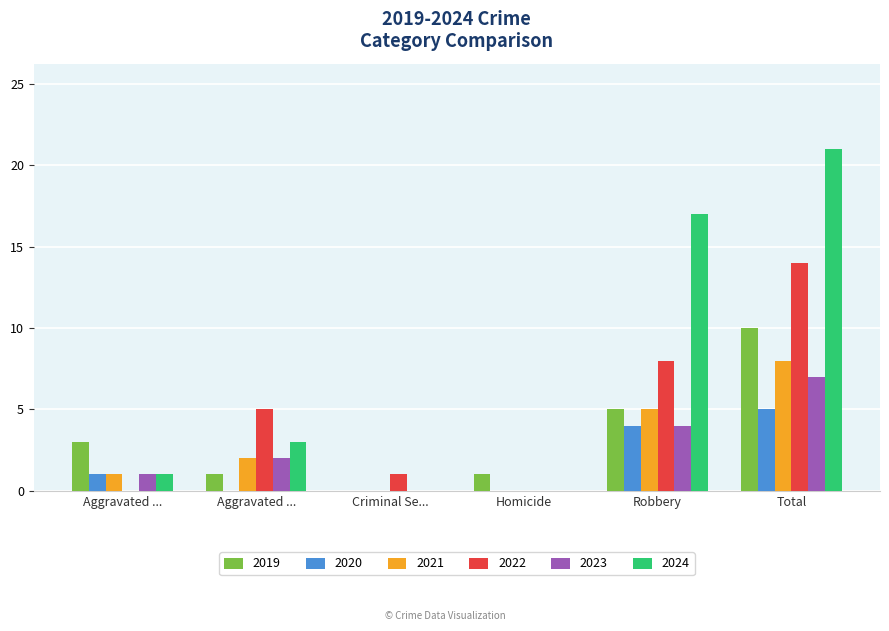

Are the bars grouped side by side (vs. stacked)?

Yes